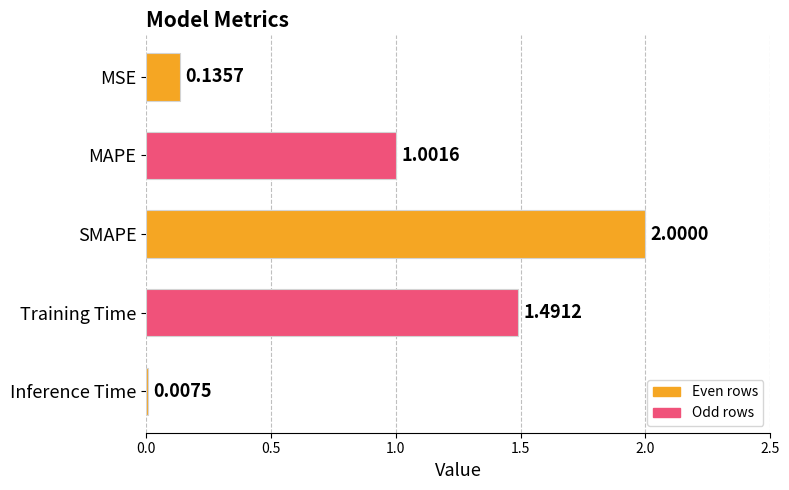

Does the chart contain stacked bars?

No